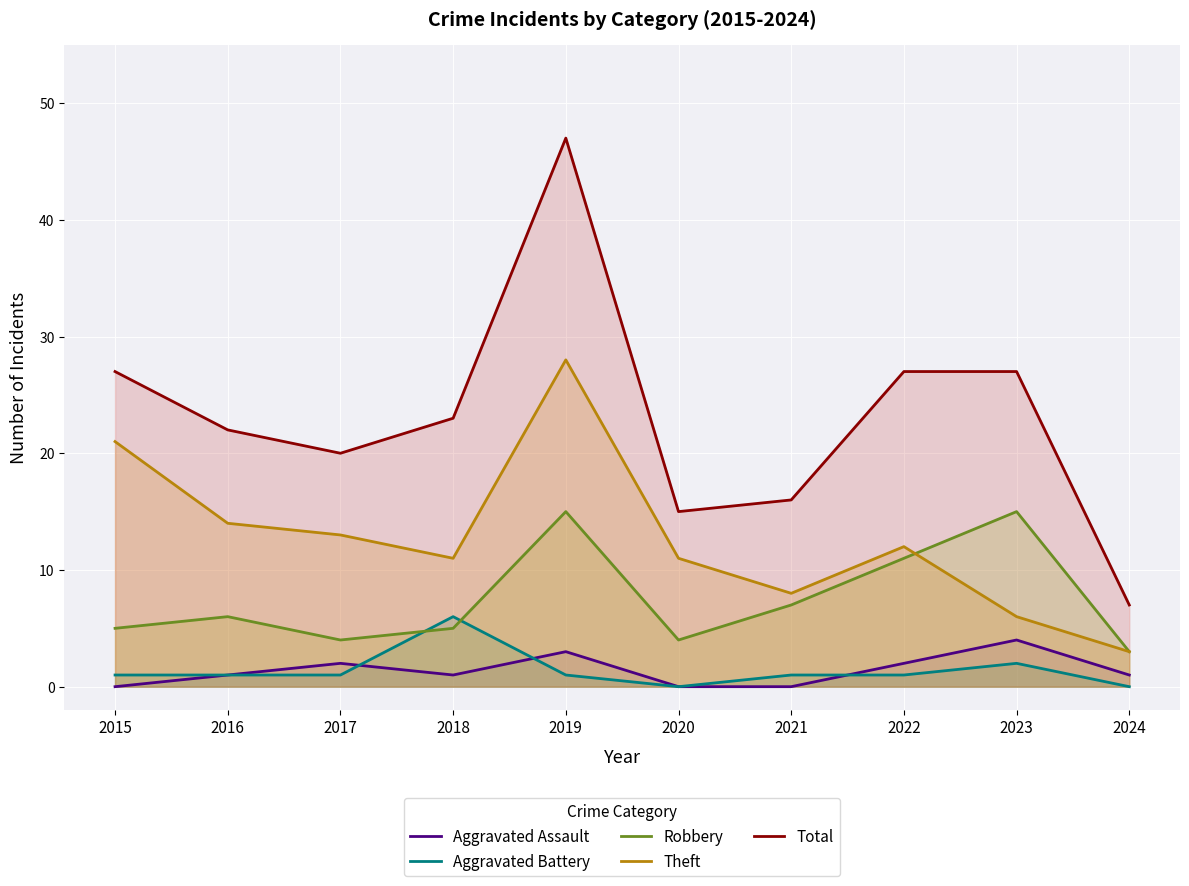

Between 2021 and 2024, which series saw the biggest shift?

Total